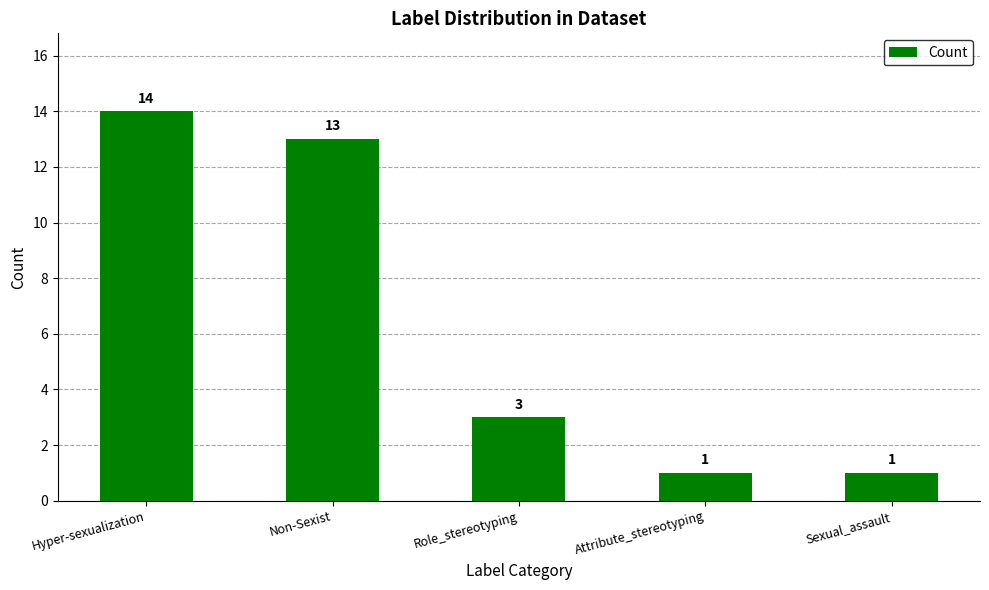

What is the maximum value shown in the chart?

14